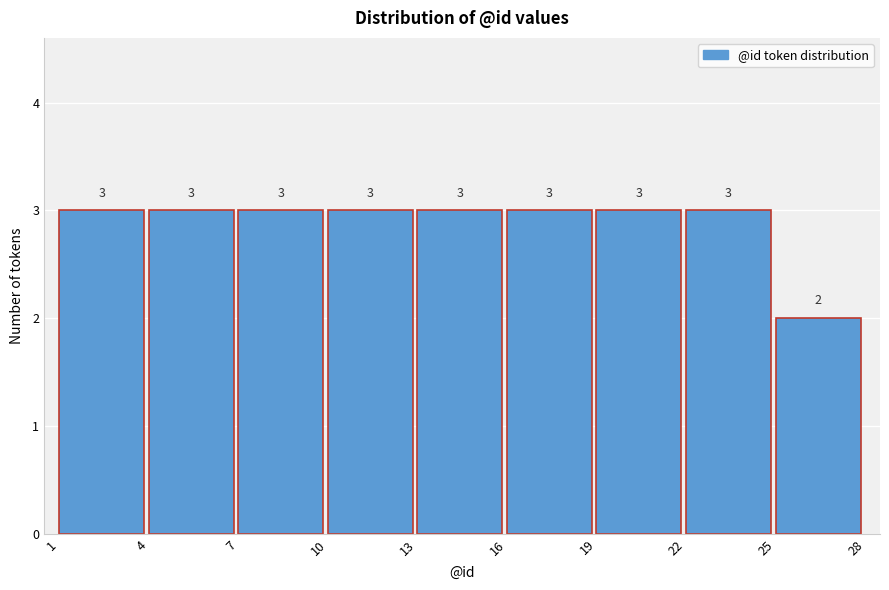

Reading left to right, list every bar in this chart as the range it spans on the x-axis followed by its height.

1 to 4: 3
4 to 7: 3
7 to 10: 3
10 to 13: 3
13 to 16: 3
16 to 19: 3
19 to 22: 3
22 to 25: 3
25 to 28: 2